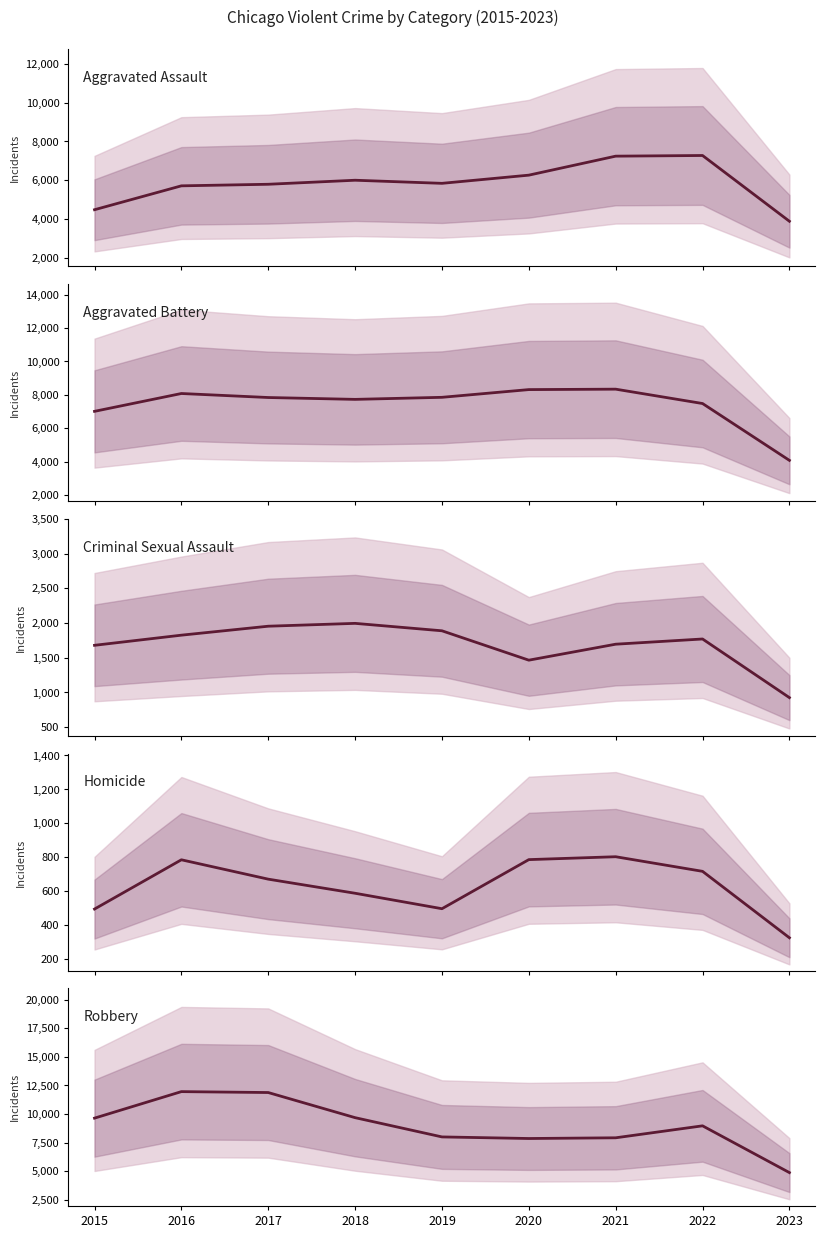

Reading right to left, what are all the values shown in this chart?

Aggravated Assault: 3885	7277	7243	6263	5841	6001	5793	5712	4480
Aggravated Battery: 4085	7486	8345	8319	7857	7734	7845	8085	7018
Criminal Sexual Assault: 926	1770	1695	1465	1888	1995	1954	1825	1679
Homicide: 327	718	804	787	498	589	672	786	496
Robbery: 4870	8965	7917	7855	7994	9680	11880	11960	9638